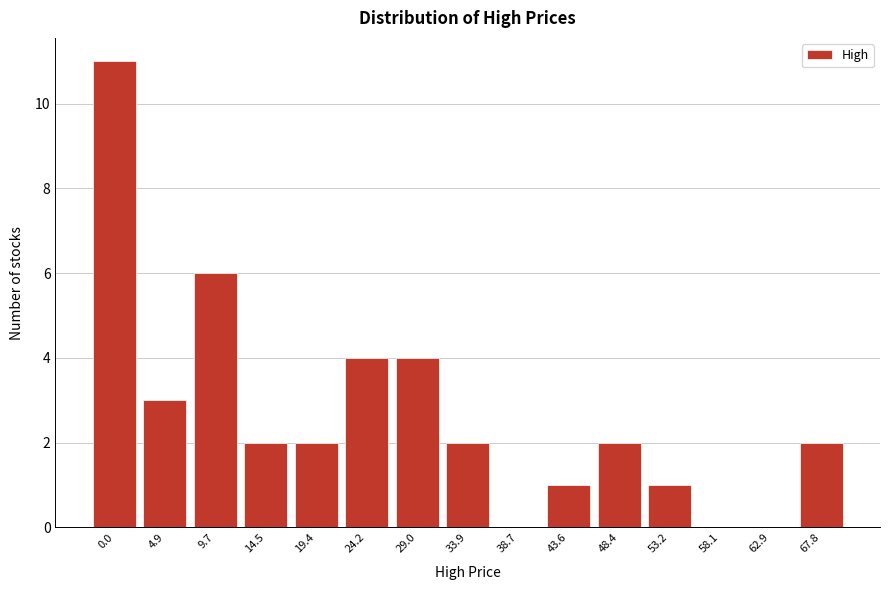

Reading right to left, transcribe all the data shown in this chart.

67.8=2	62.9=0	58.1=0	53.2=1	48.4=2	43.6=1	38.7=0	33.9=2	29.0=4	24.2=4	19.4=2	14.5=2	9.7=6	4.9=3	0.0=11